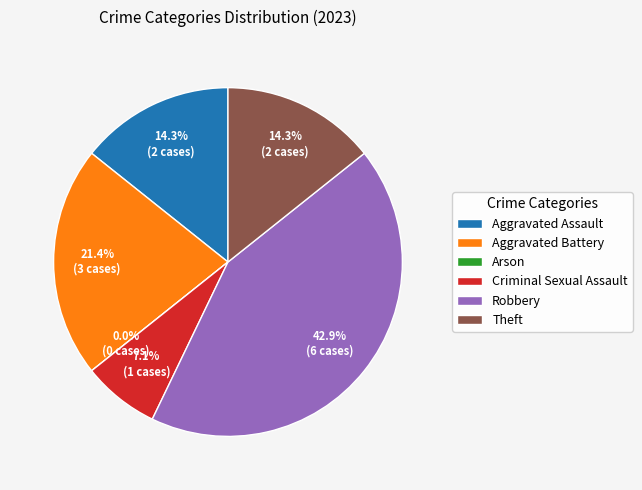

Approximately how many times larger is the value at Aggravated Battery compared to Aggravated Assault?

1.5